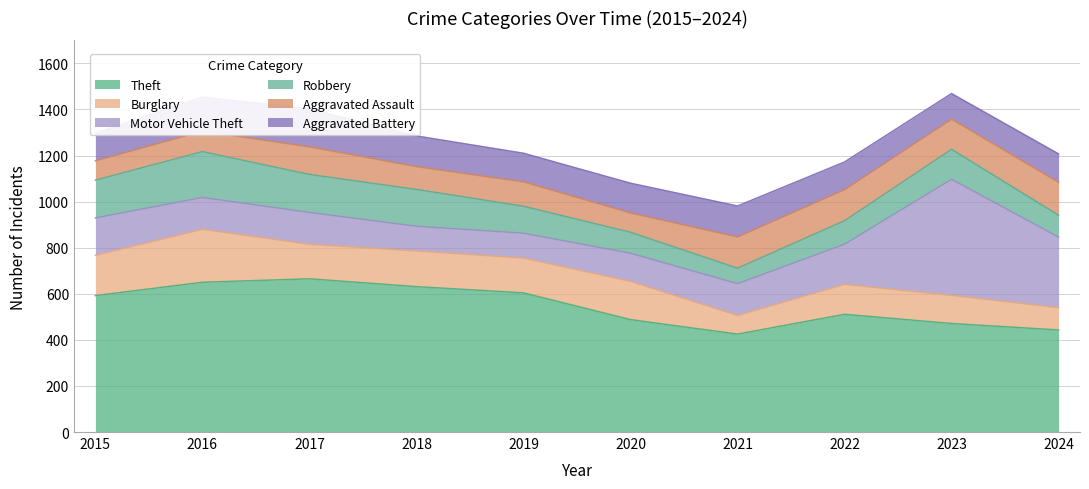

What is the minimum value for Robbery?

67